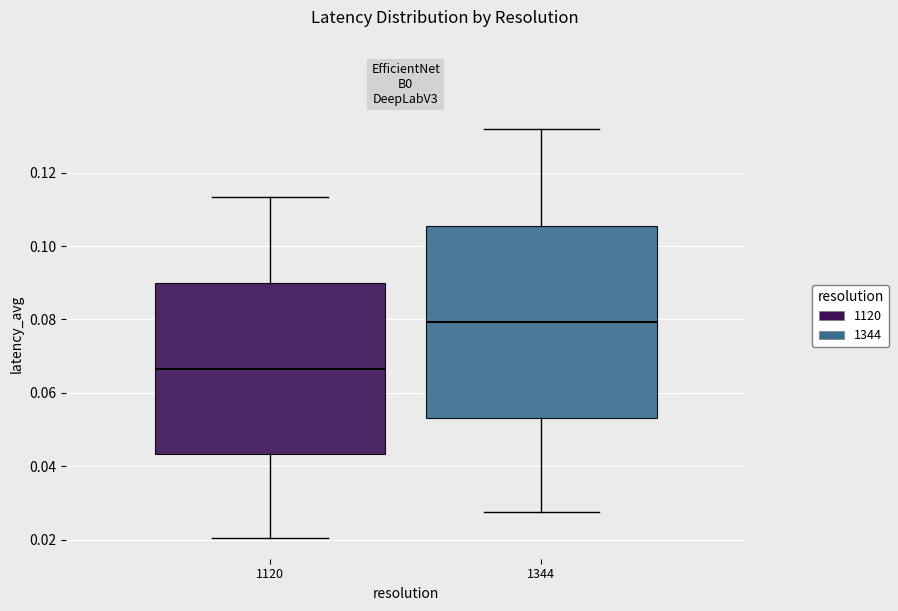

Reading left to right, transcribe this box plot: for each box, give where its median line is, the range the box spans, and where its two whiskers end, as read against the y-axis. The values are not printed on the chart, so give them approximately, as read against the axis.

1120: median 0.066, box 0.044 to 0.090, whiskers 0.020 to 0.114
1344: median 0.080, box 0.054 to 0.106, whiskers 0.028 to 0.132